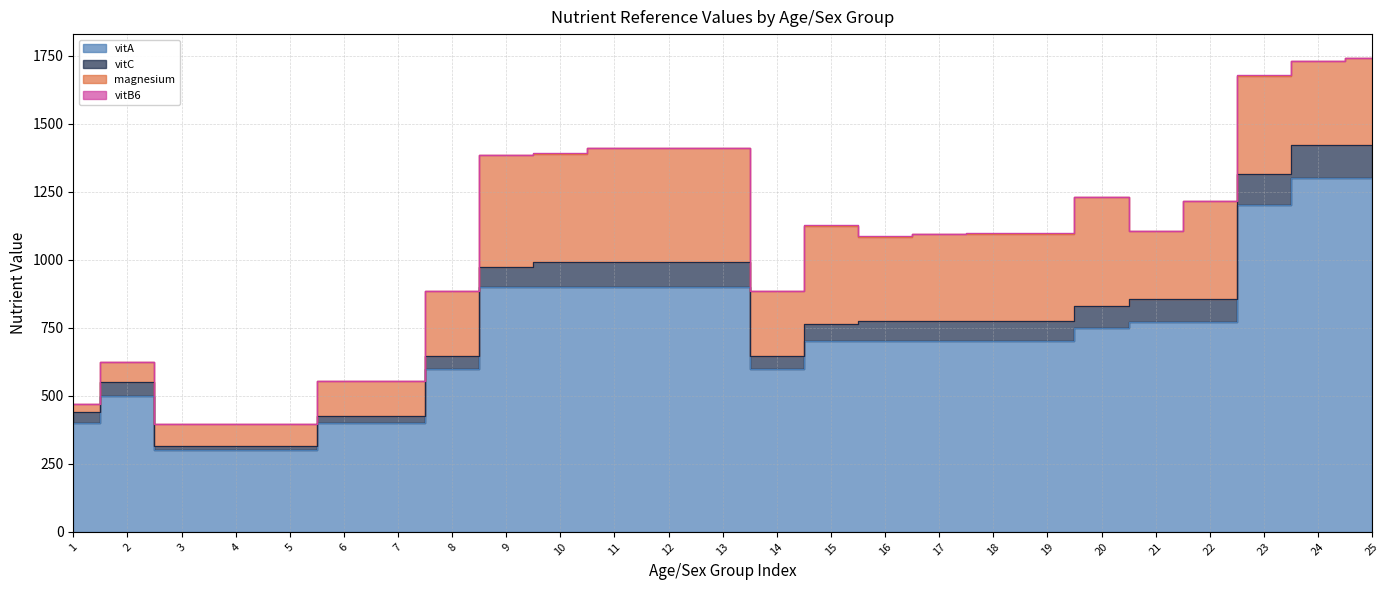

Rank the series by their maximum value, from lowest to highest.

vitB6, vitC, magnesium, vitA